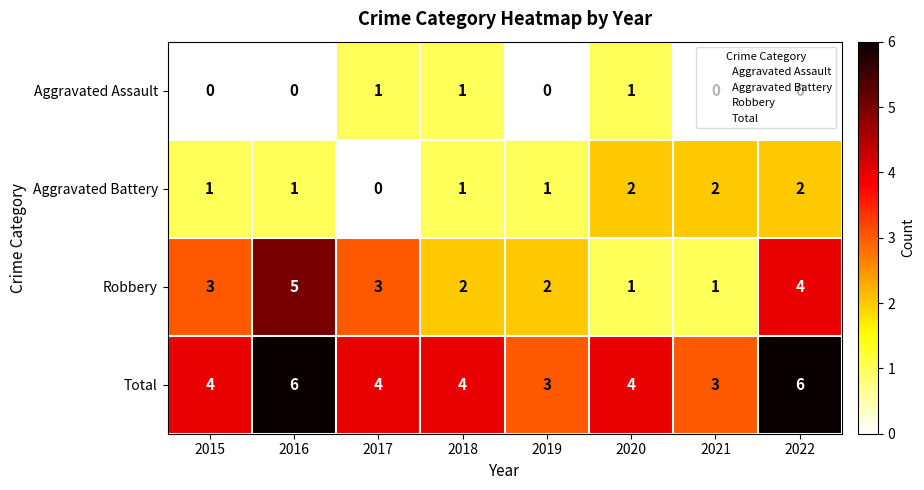

How many Total values are between 4 and 6?

6